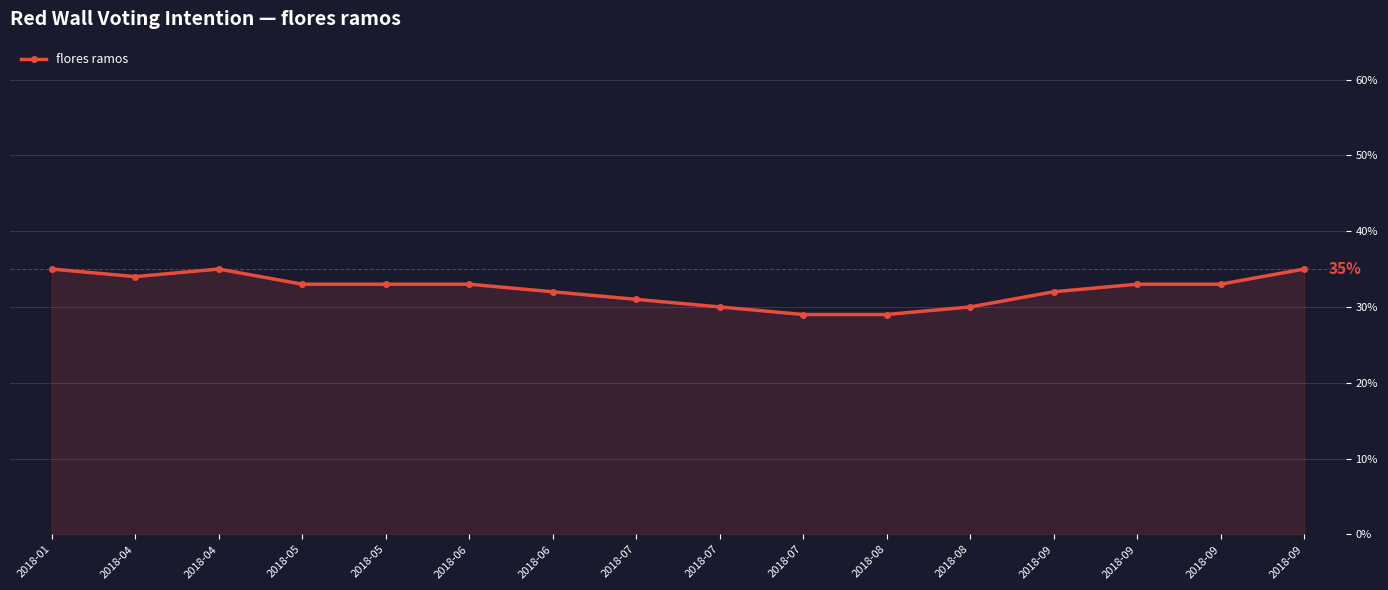

What is the value of the 6th point from the left?

33